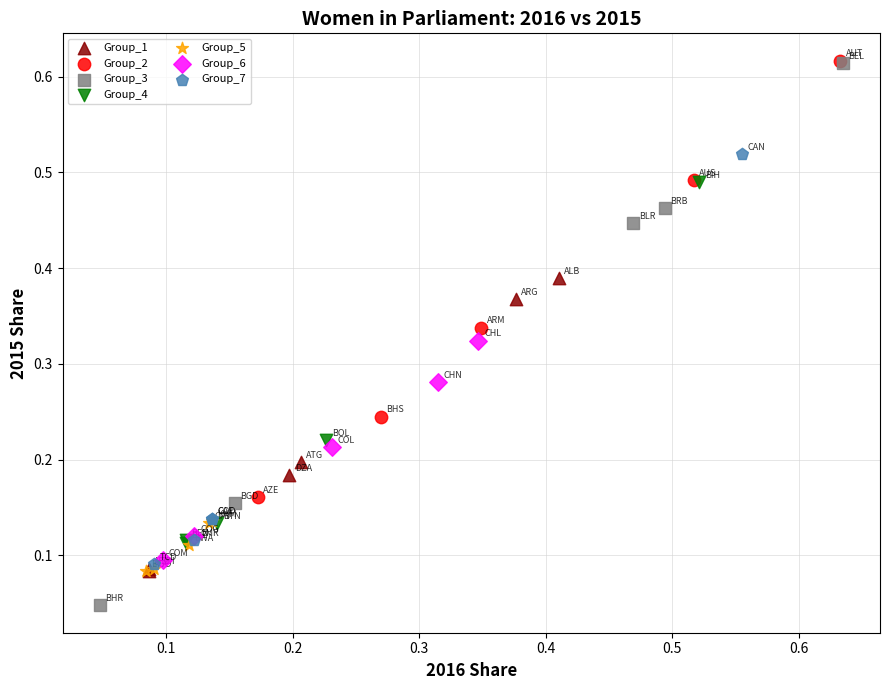

Which series reaches the minimum Y coordinate?

Group_3